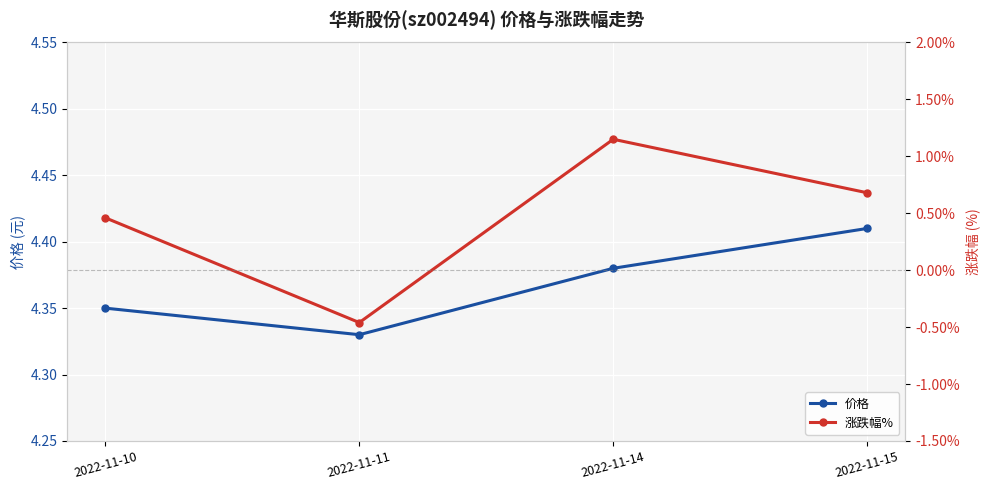

True or false: 价格 has more than 2 points higher than both neighbors.

False